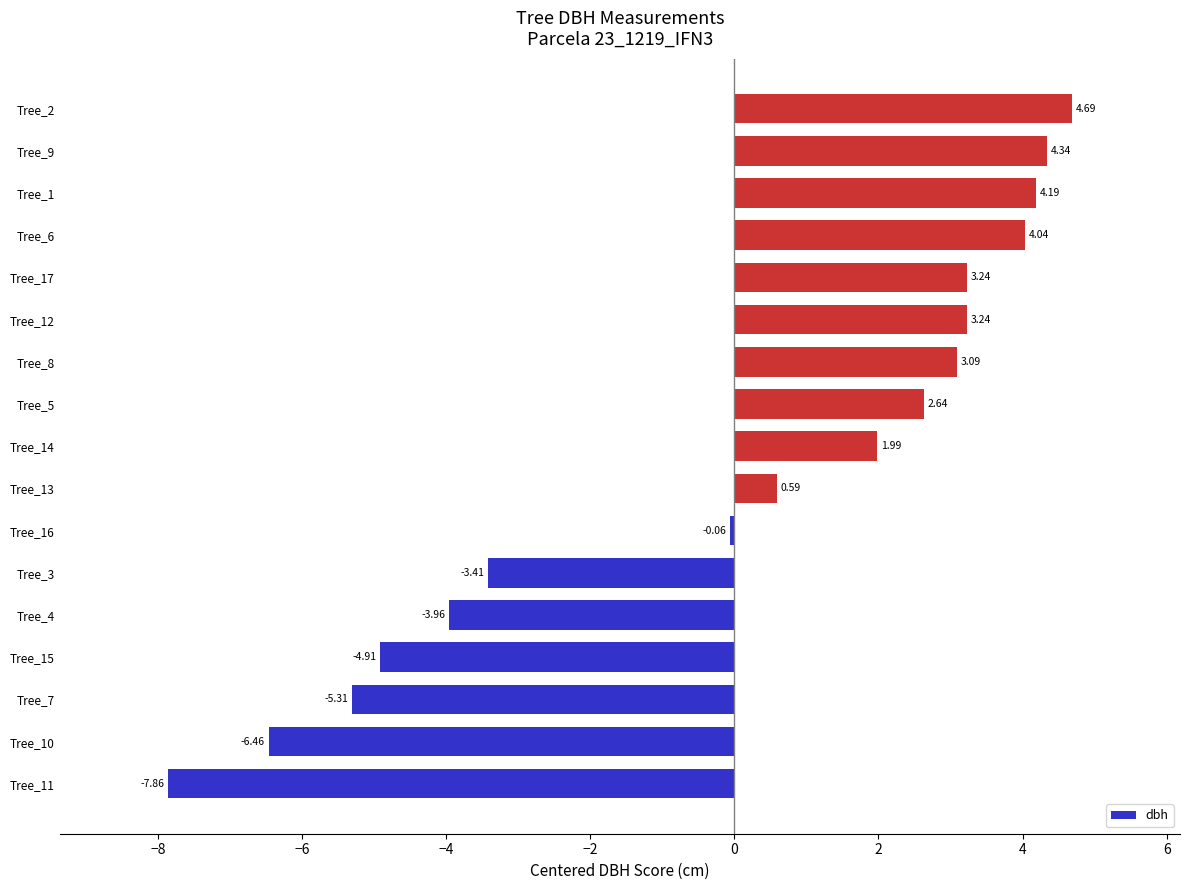

How many bars are there in total?

17